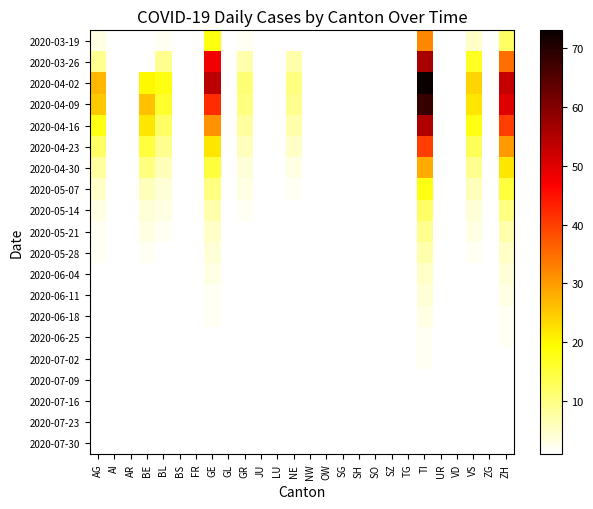

The value of 2020-05-21 at ZH is 7.0. True or false?

True